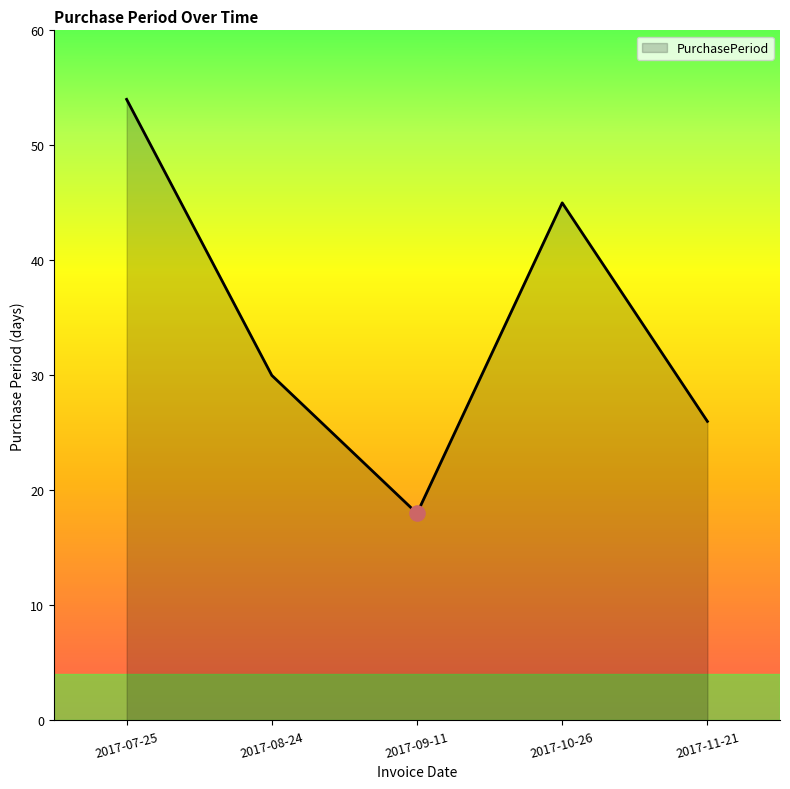

What is the ratio of the value at 2017-09-11 to the value at 2017-10-26?

0.4